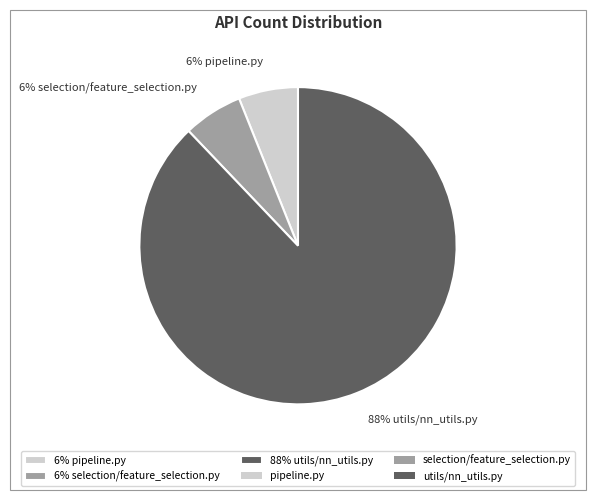

Is it true that 88% utils/nn_utils.py is 88% of the pie?

True